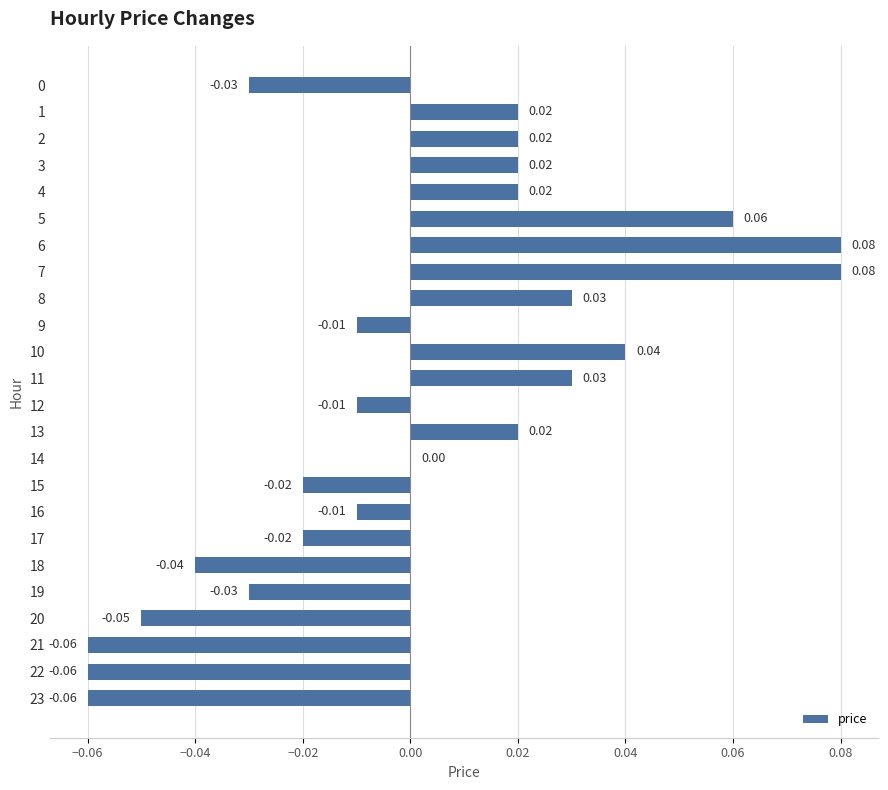

Which has a higher value, 14 or 21?

14